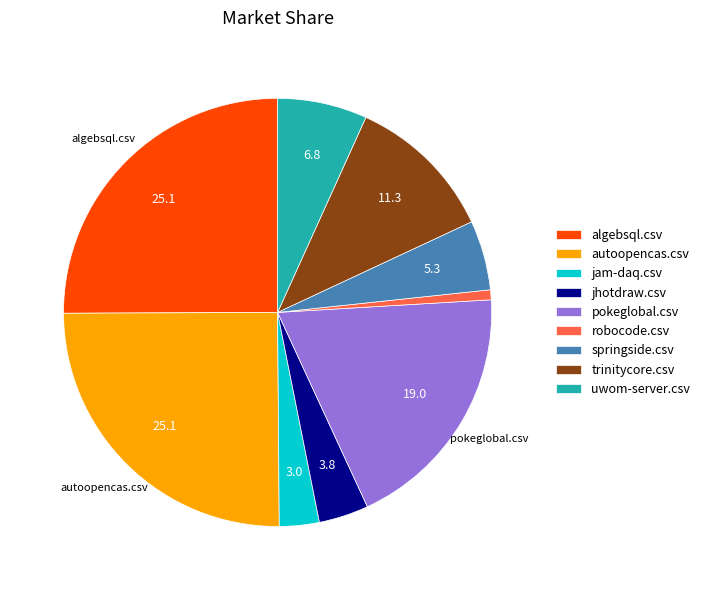

Approximately how many times larger is the value at trinitycore.csv compared to autoopencas.csv?

0.5